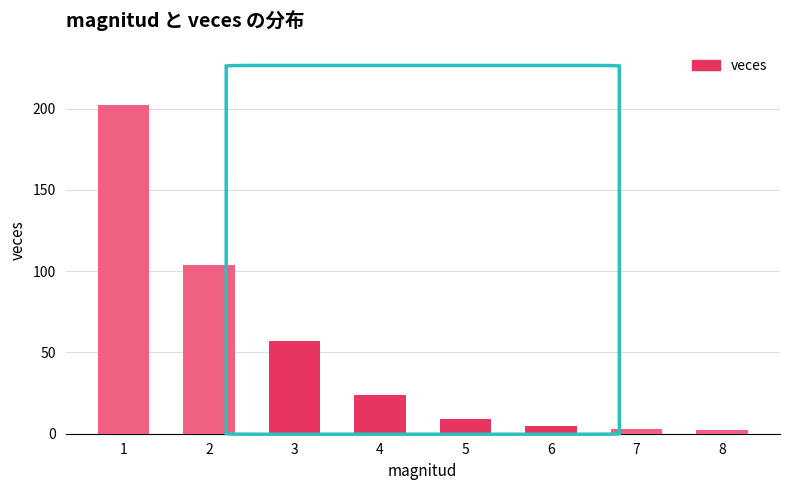

Reading right to left, what are all the values shown in this chart?

8=2	7=3	6=5	5=9	4=24	3=57	2=104	1=202